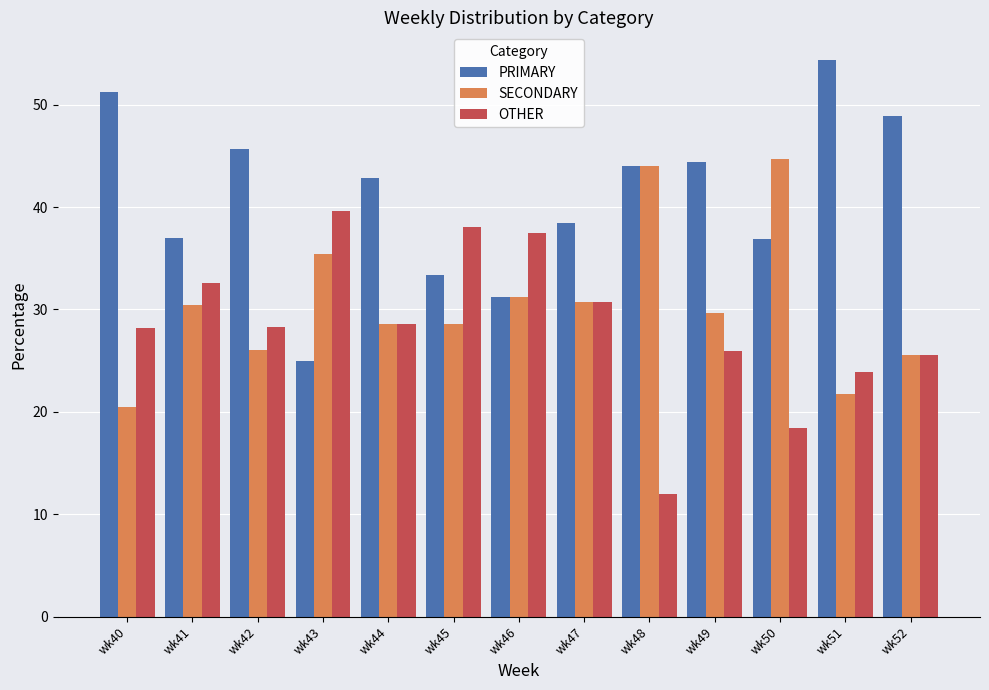

At wk51, list the series in order from smallest to largest.

SECONDARY, OTHER, PRIMARY